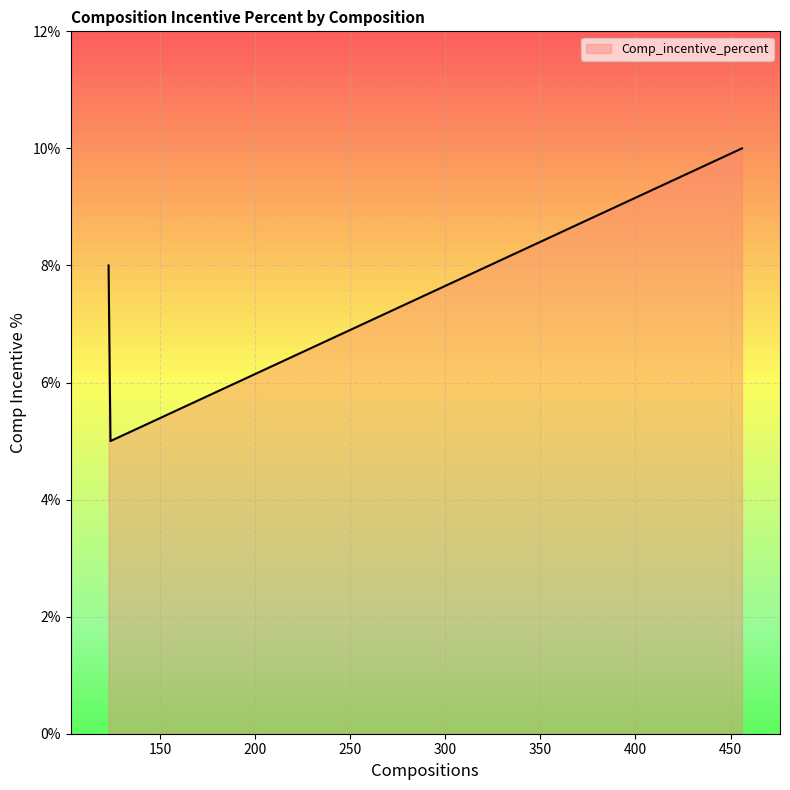

What is the average value?

8